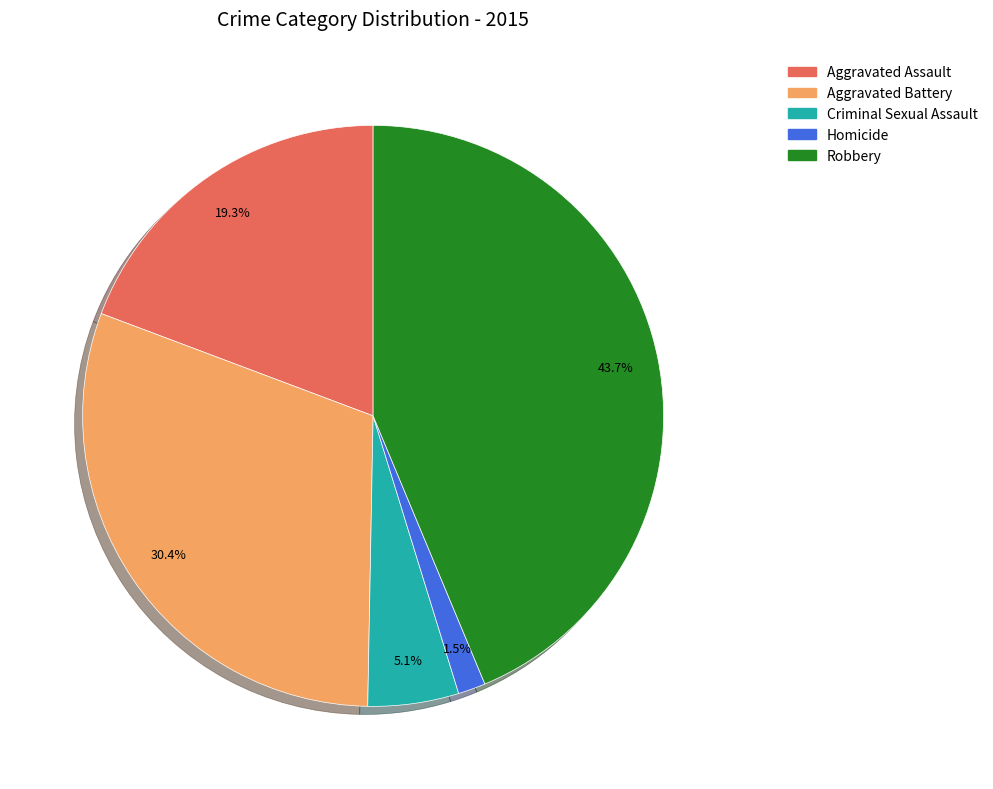

Count the number of slices in the pie.

5